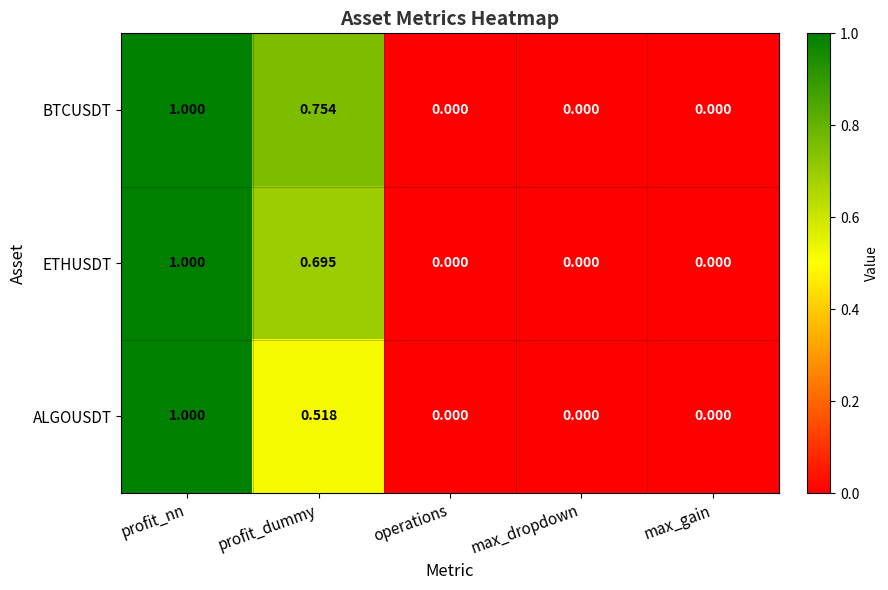

List the series in order of their overall mean, lowest first.

ALGOUSDT, ETHUSDT, BTCUSDT